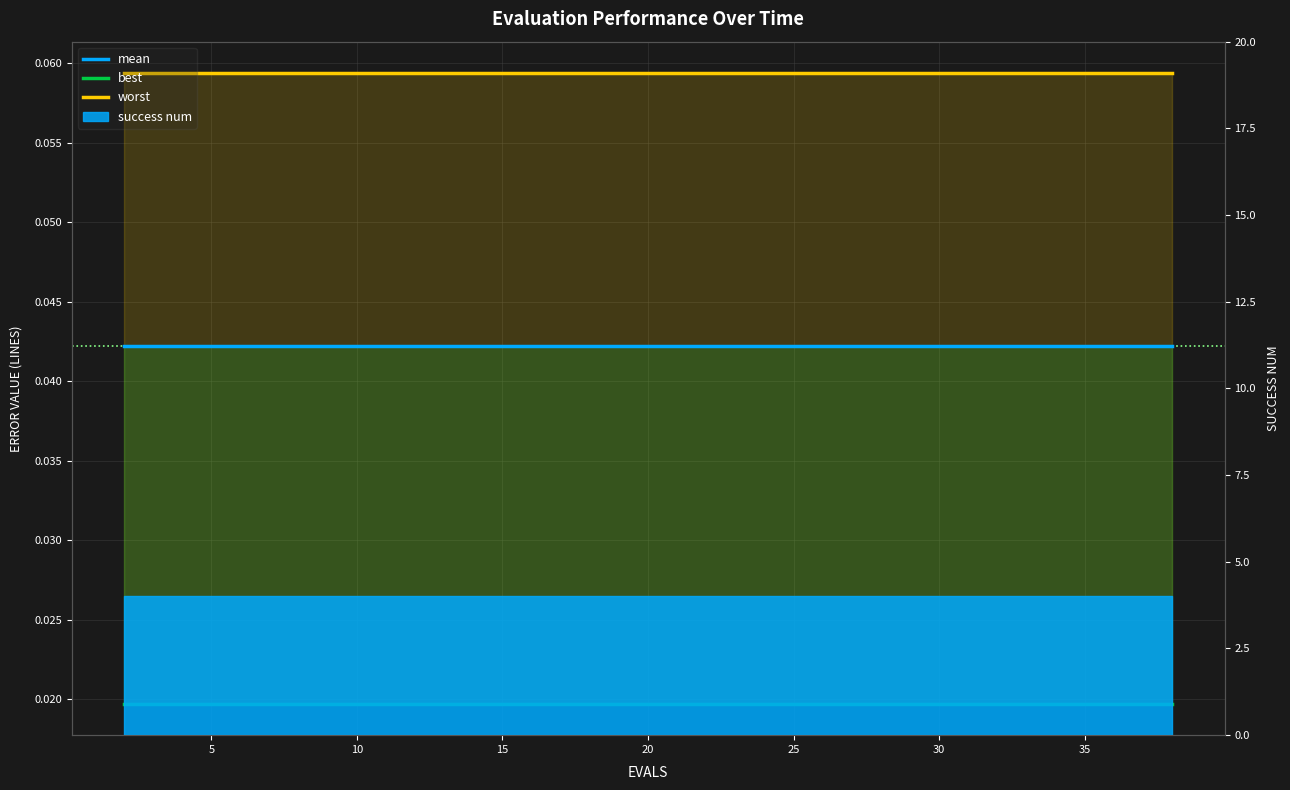

How many lines are shown in the chart?

3